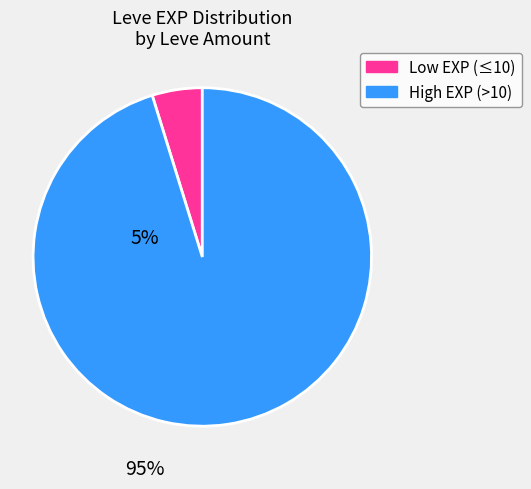

Is there any slice that represents more than half of the pie?

Yes